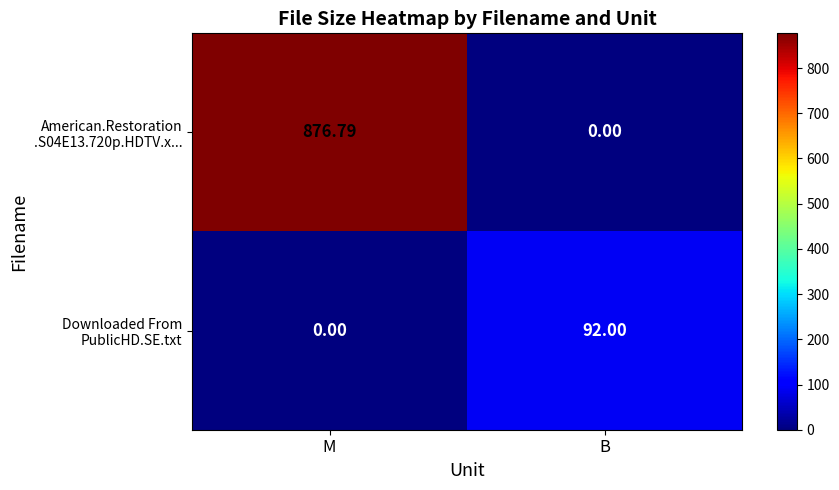

List the series in order of their overall mean, highest first.

American.Restoration .S04E13.720p.HDTV.x..., Downloaded From PublicHD.SE.txt